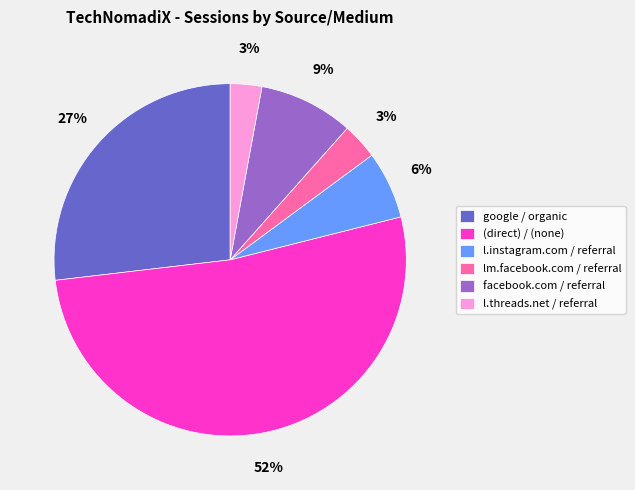

Is facebook.com / referral the majority of the pie?

No